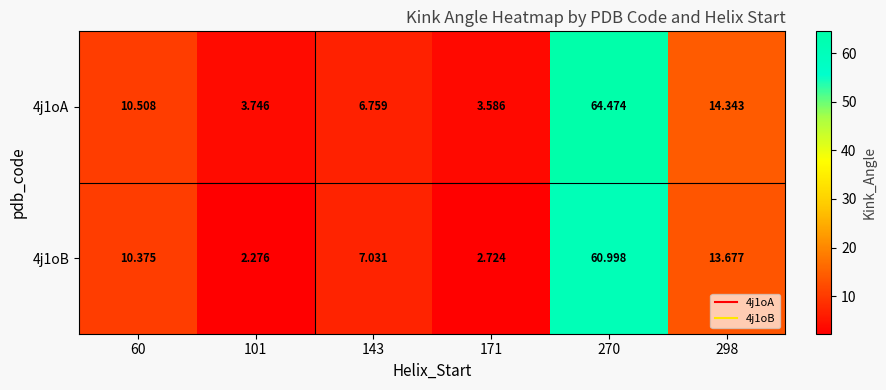

Count the number of data series in this chart.

2